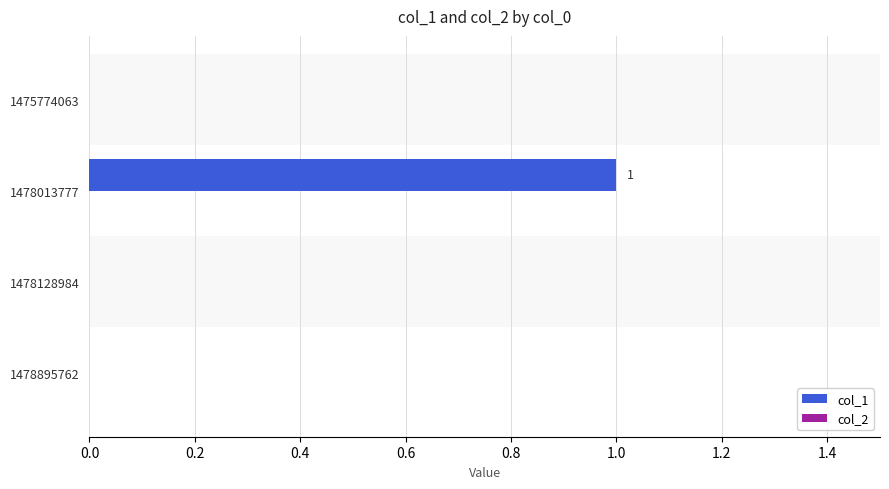

Is it true that the value at 1478895762 is 0?

True